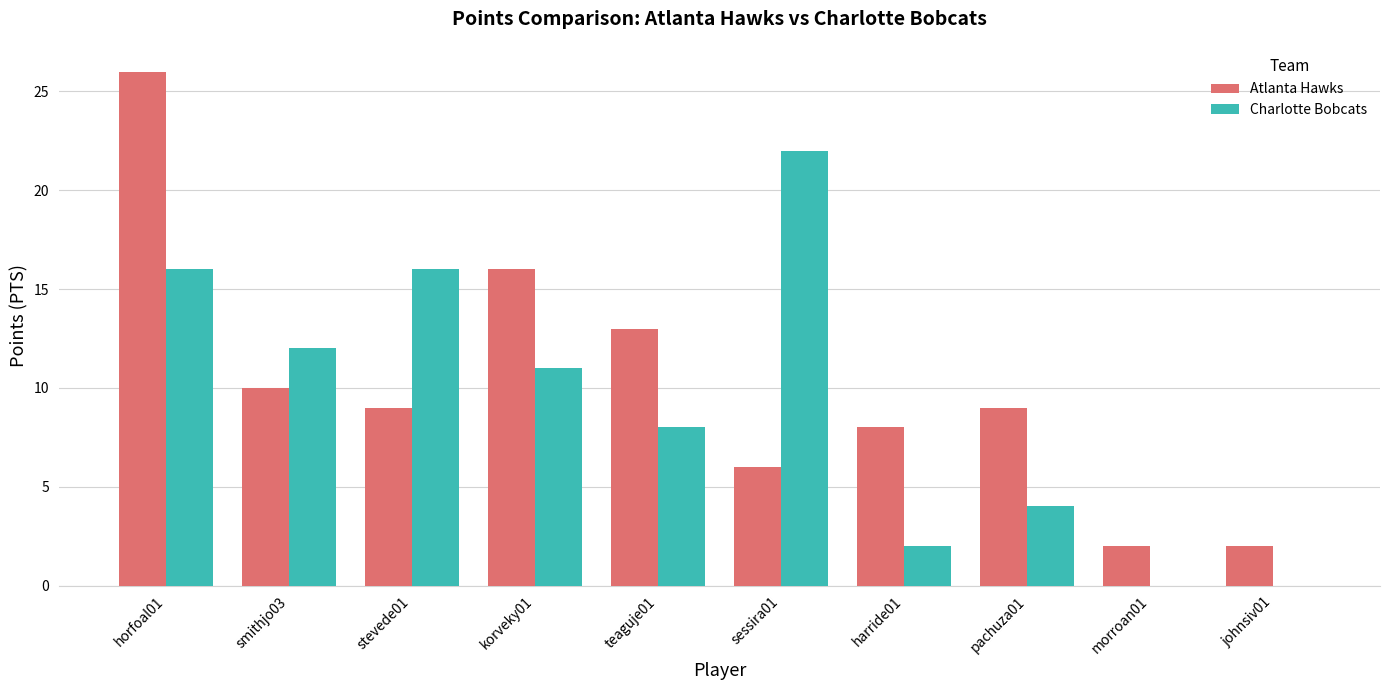

Which label corresponds to the largest value in the chart?

horfoal01